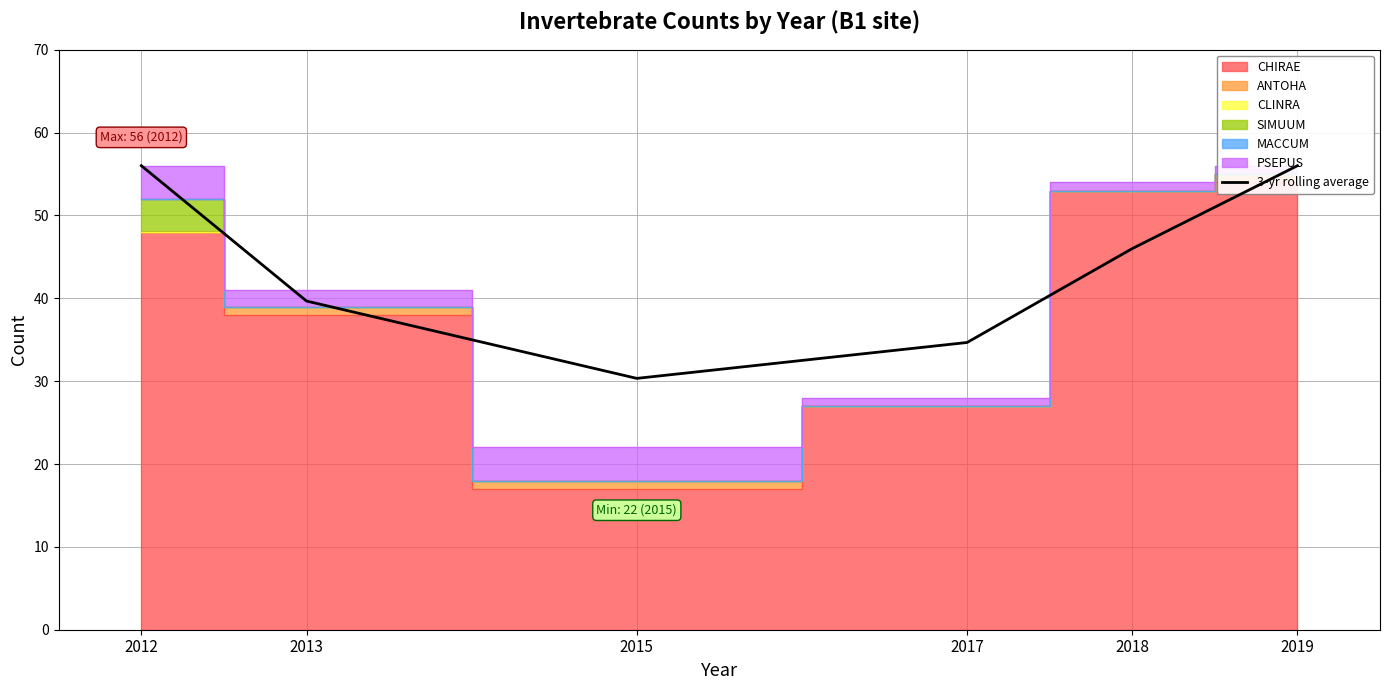

How many values are below 46?

3